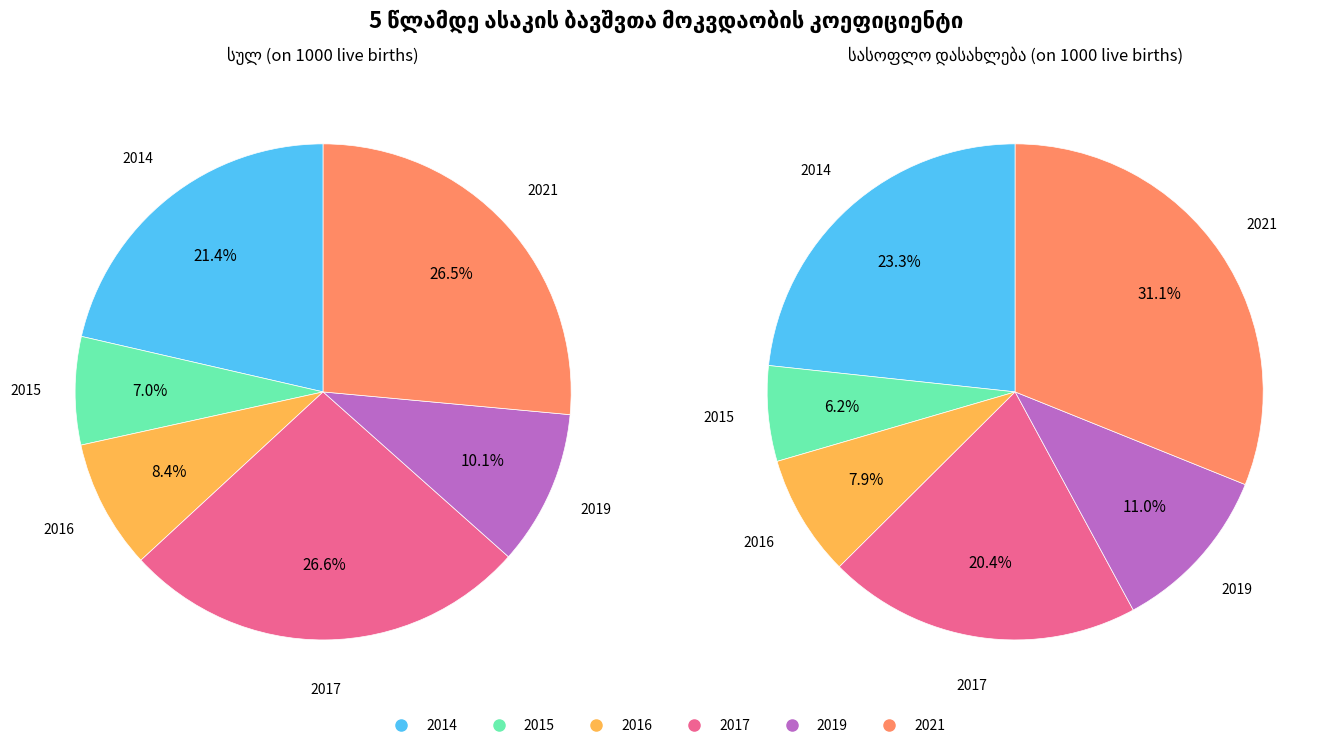

Is there any slice that represents more than half of the pie?

No